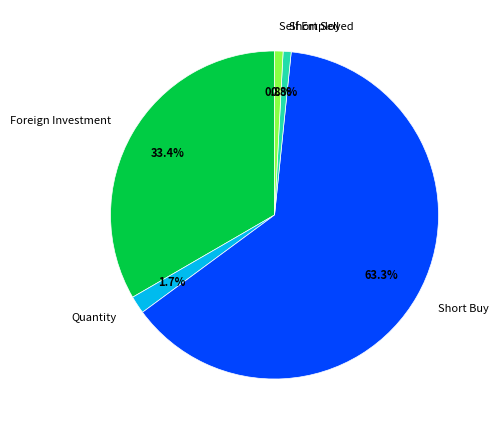

Which category has the biggest portion of the pie?

Short Buy